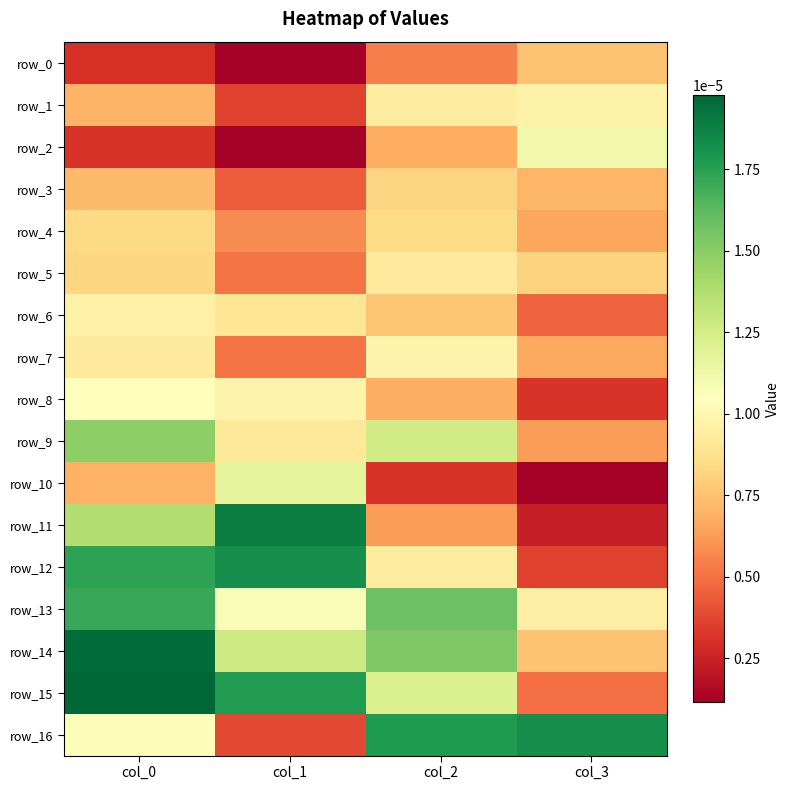

Is the value of row_9 at col_2 greater than the value of row_5 at col_1?

Yes